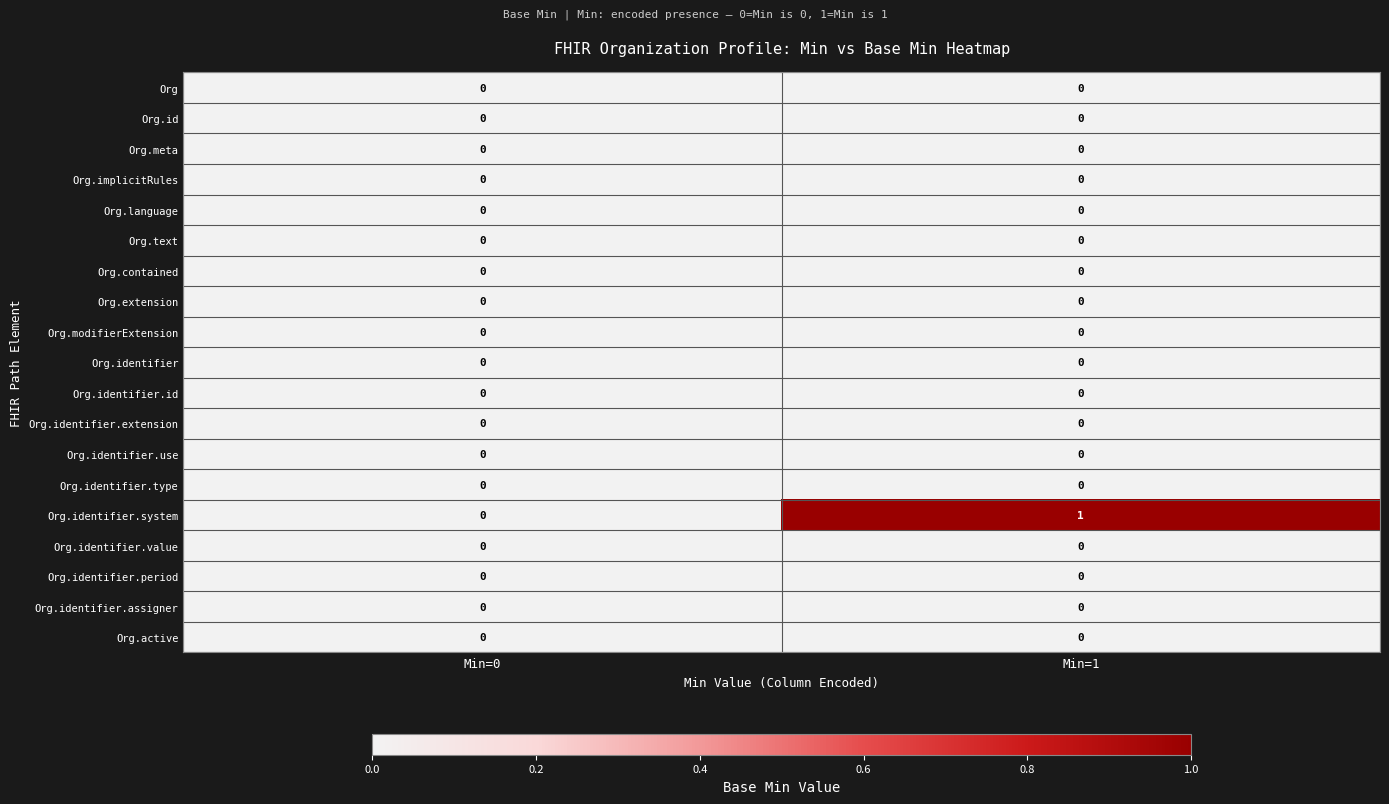

The Org.identifier.value series shows 0 at Min=1. True or false?

True